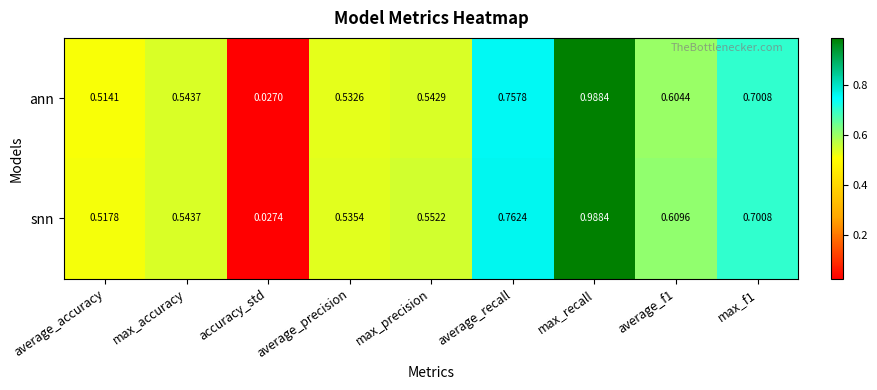

At how many categories does at least one series exceed 0?

9